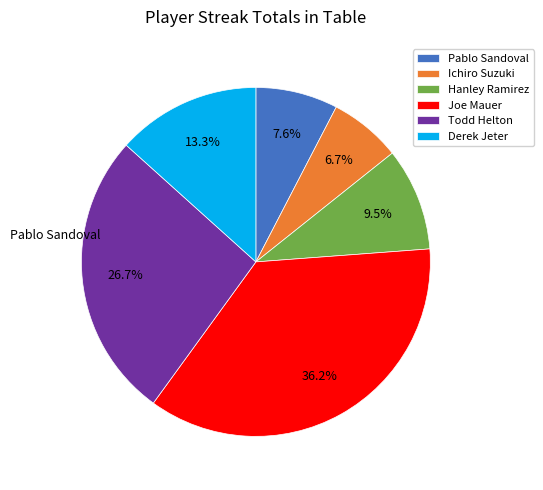

How many segments does this pie chart have?

6